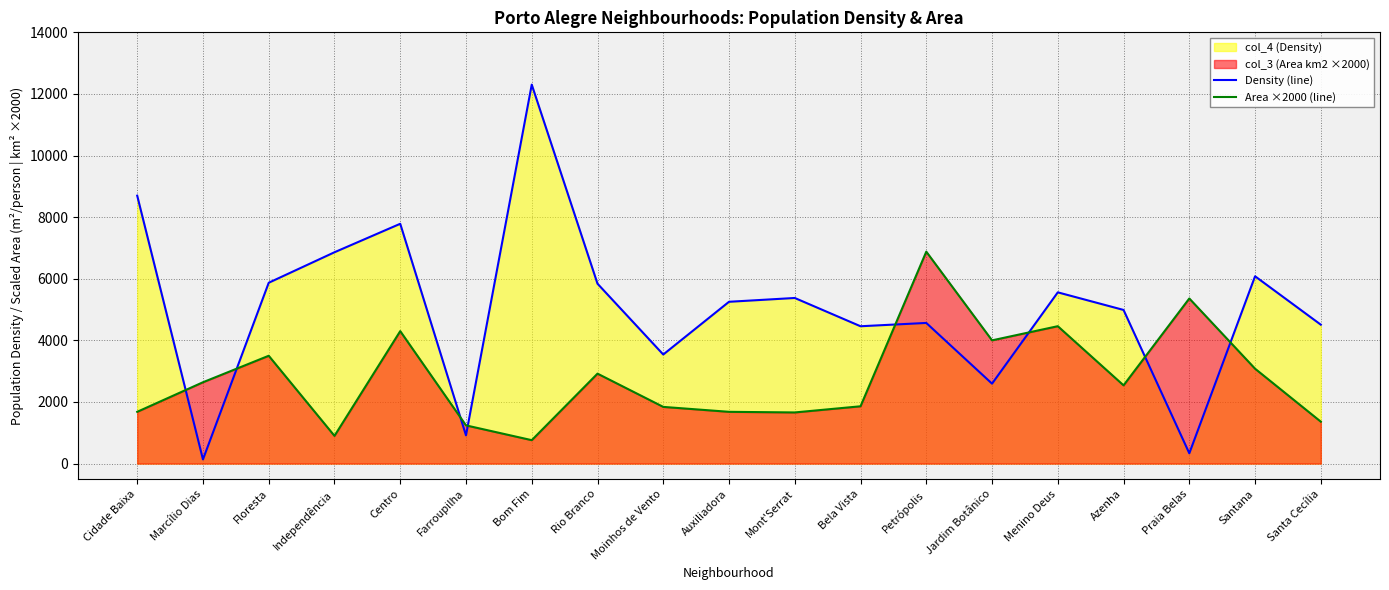

Which series has the largest total across all categories?

Density (line)